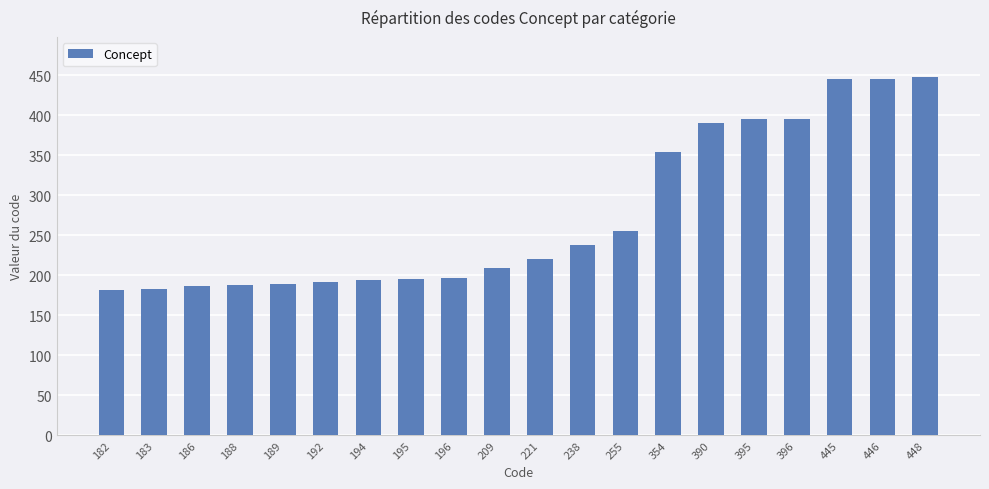

What is the difference between the maximum and minimum values?

266